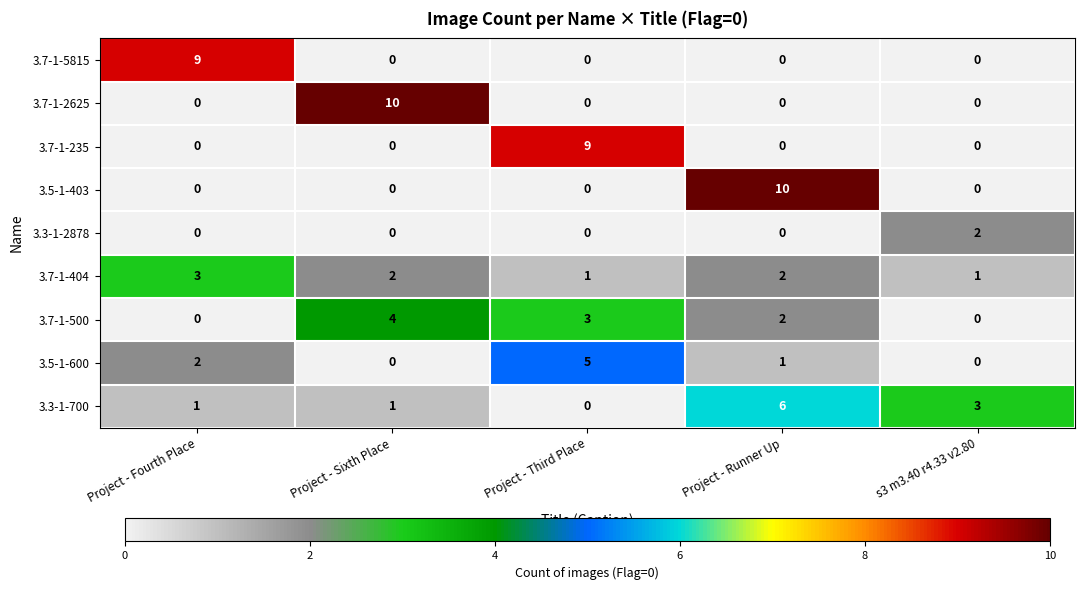

True or false: 3.3-1-2878 has a value of 1 at s3 m3.40 r4.33 v2.80.

False